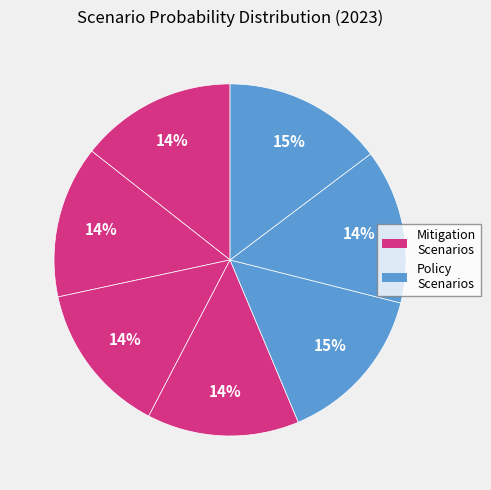

How many segments does this pie chart have?

7